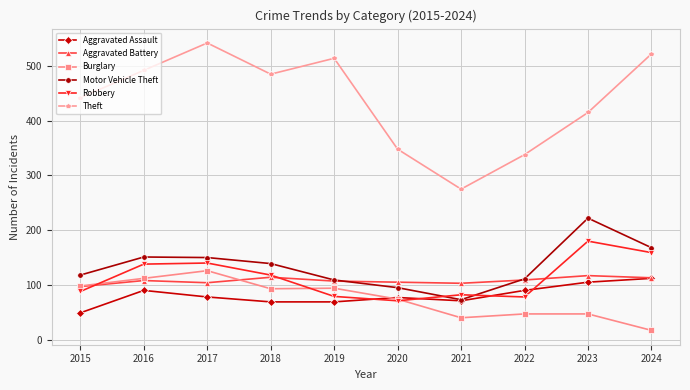

What is the smallest value displayed?

17